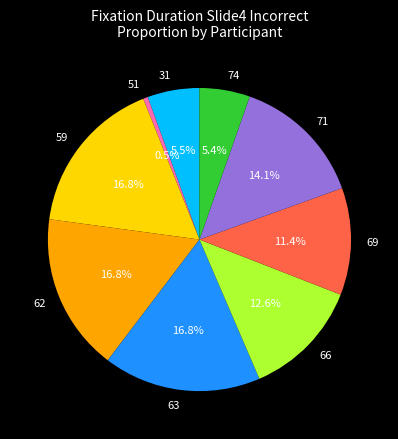

What percentage is the 71 slice, to the nearest percent?

14%